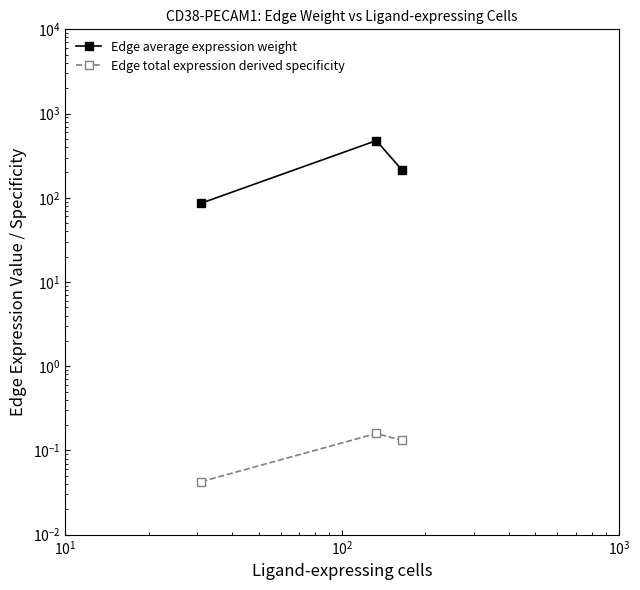

Which series has the widest spread of values?

Edge average expression weight